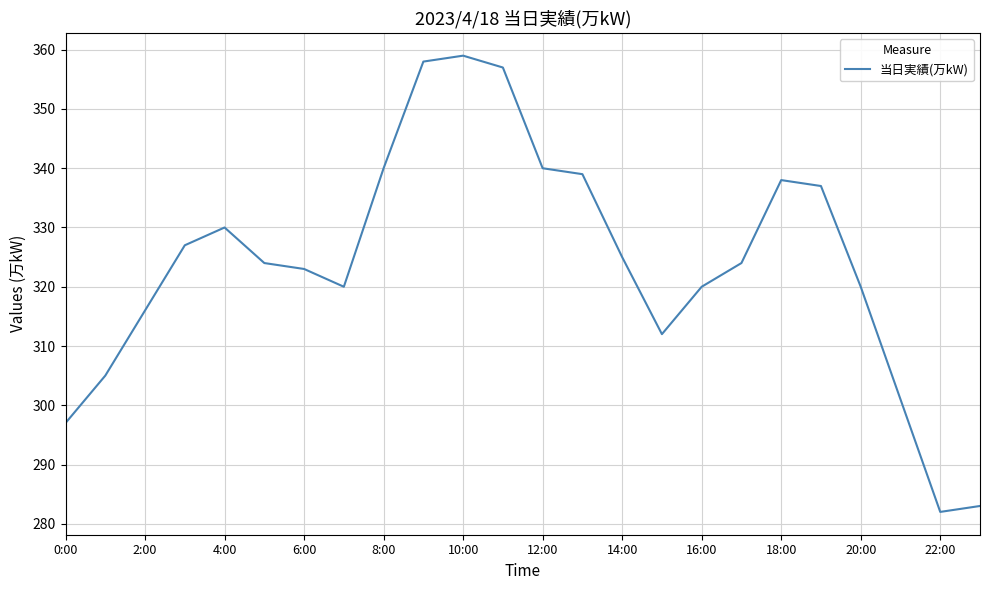

What is the greatest value displayed?

359